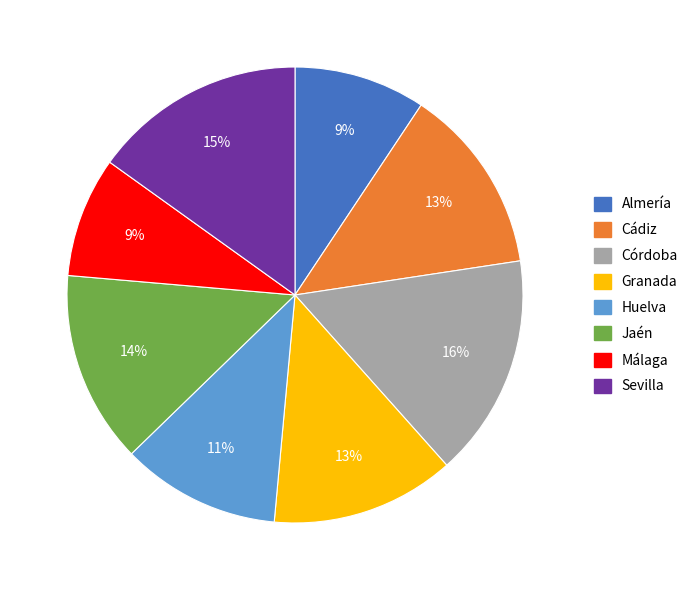

How many segments does this pie chart have?

8